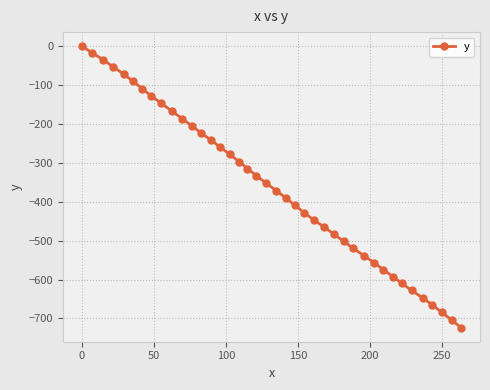

True or false: there are more than 1 points higher than both neighbors.

False